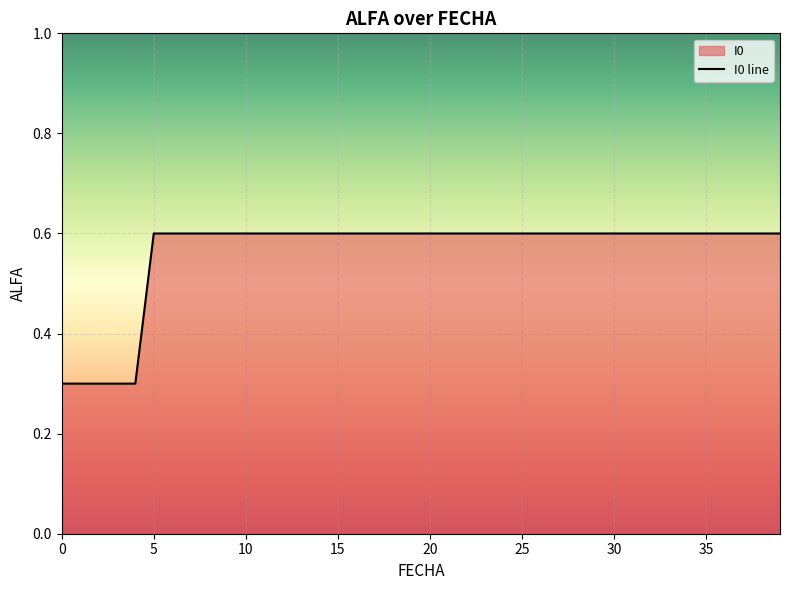

What is the value of the 10th point from the left?

0.6